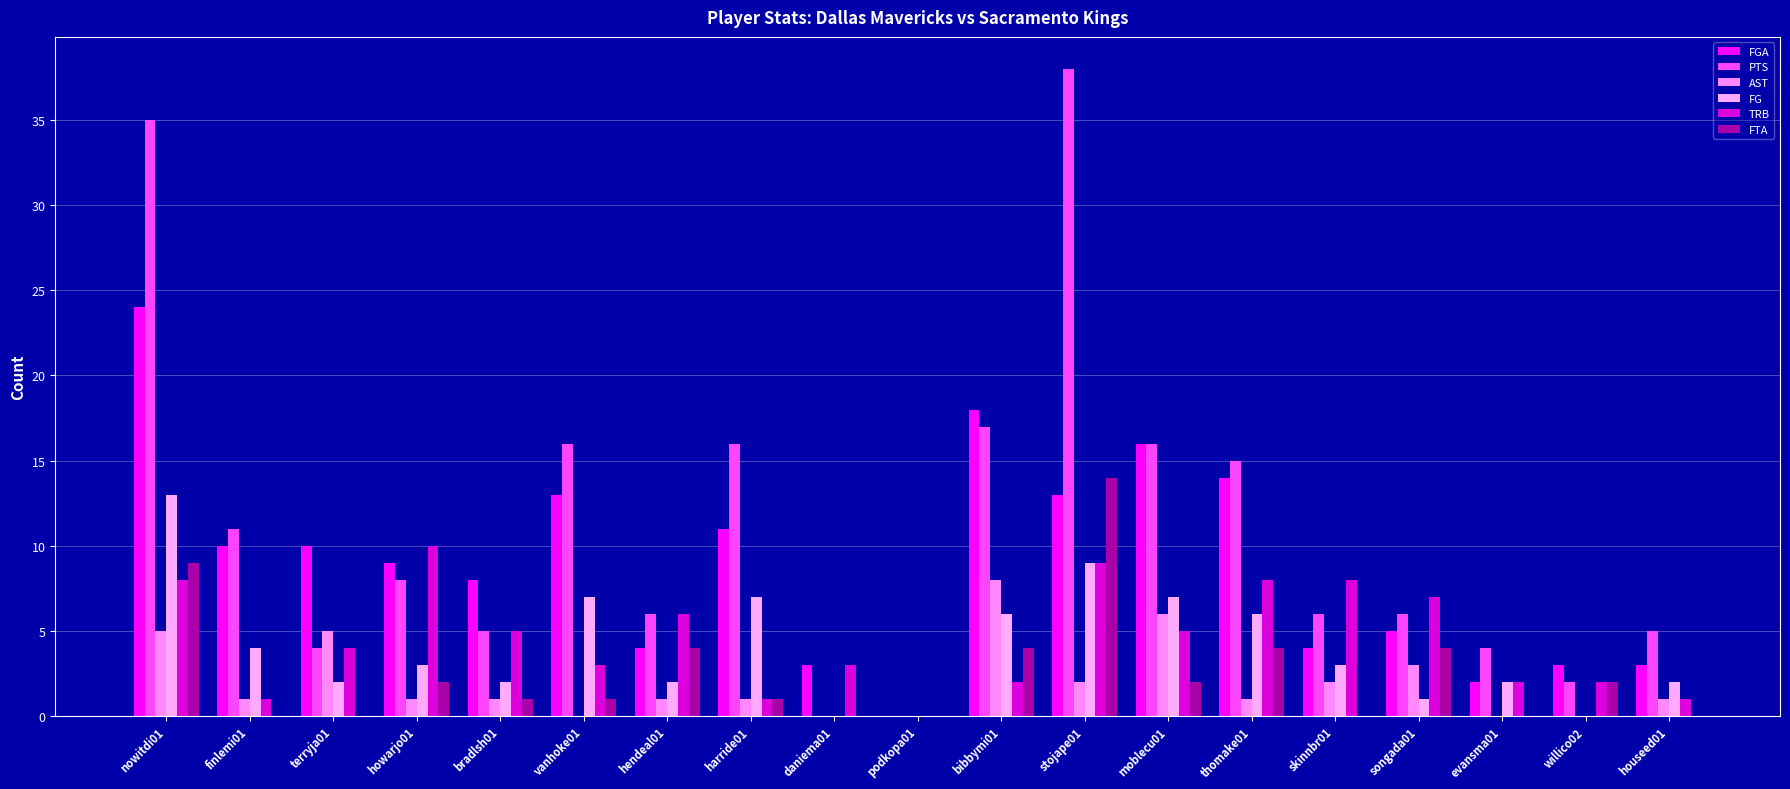

Which series has the widest spread of values?

PTS